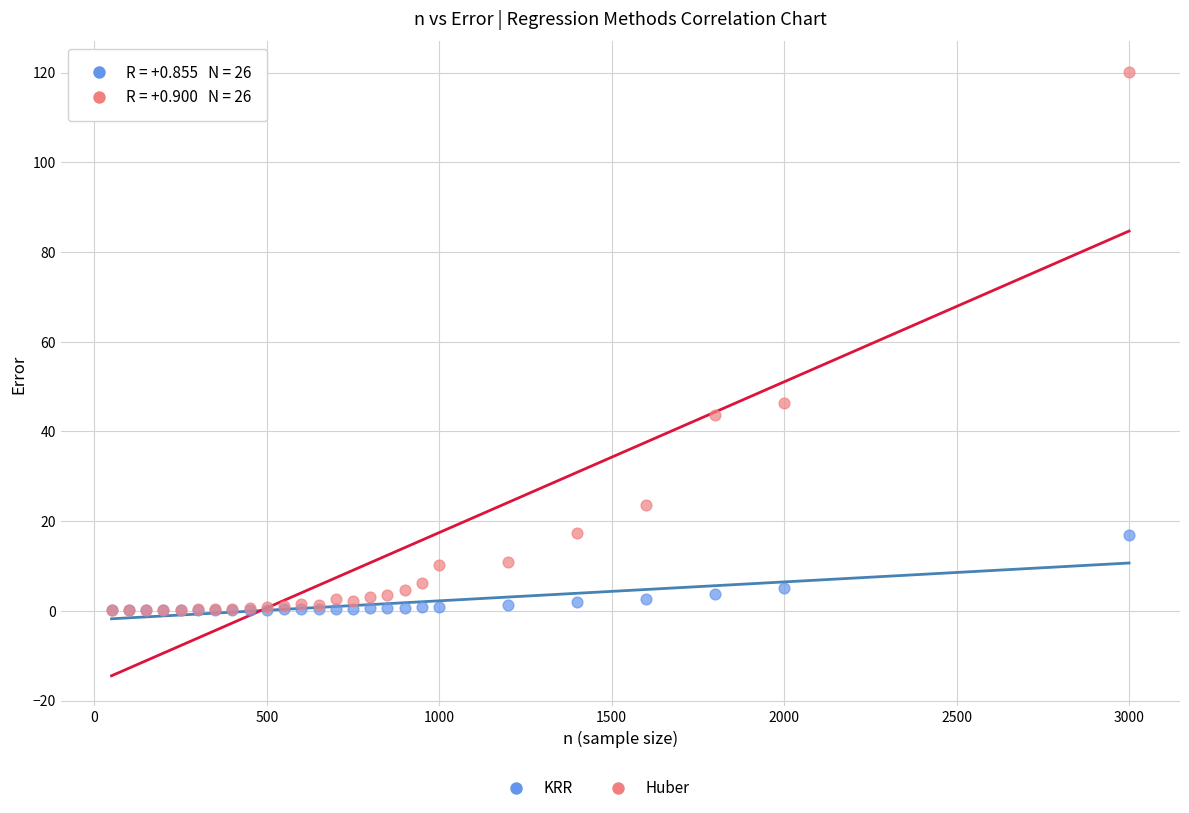

Which series has the largest Y range (max minus min)?

Huber